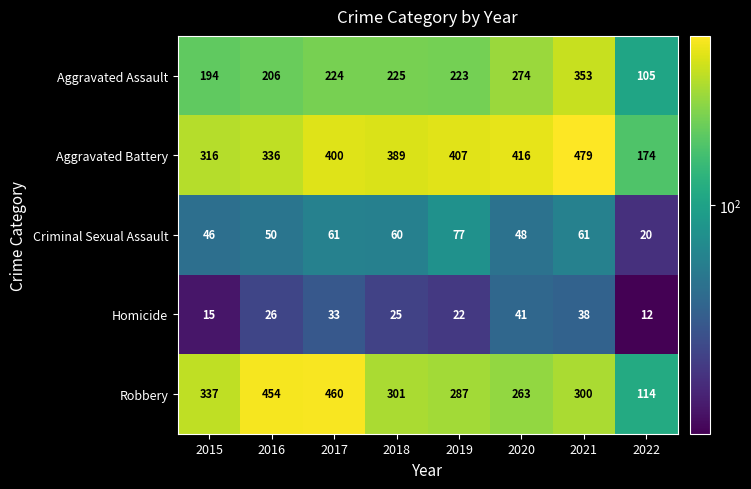

Rank the series at 2022 from lowest to highest value.

Homicide, Criminal Sexual Assault, Aggravated Assault, Robbery, Aggravated Battery